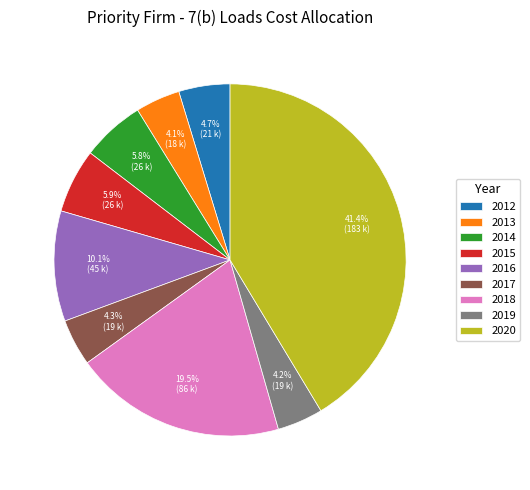

Which has a higher value, 2018 or 2016?

2018